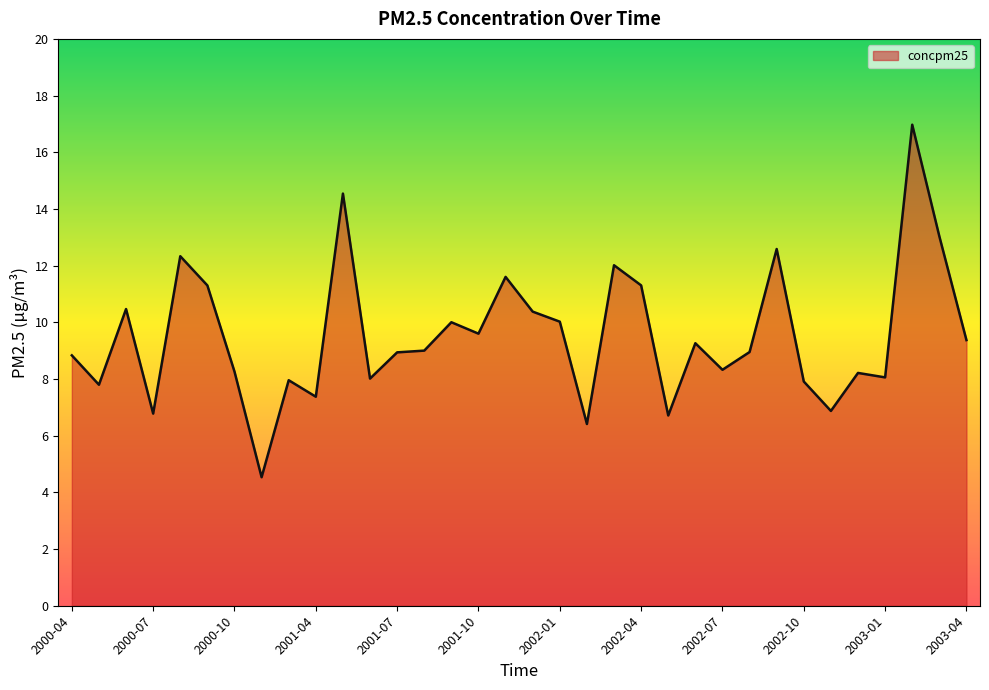

What is the maximum value shown in the chart?

17.0